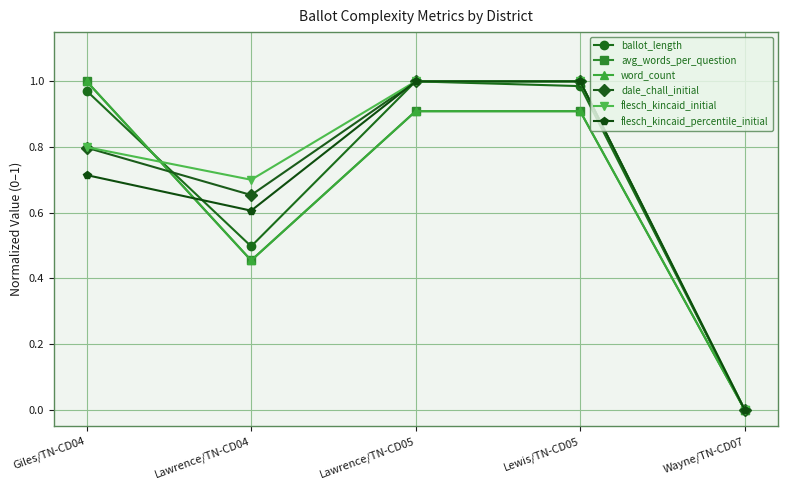

Between Lawrence/TN-CD04 and Giles/TN-CD04, which is larger?

Giles/TN-CD04